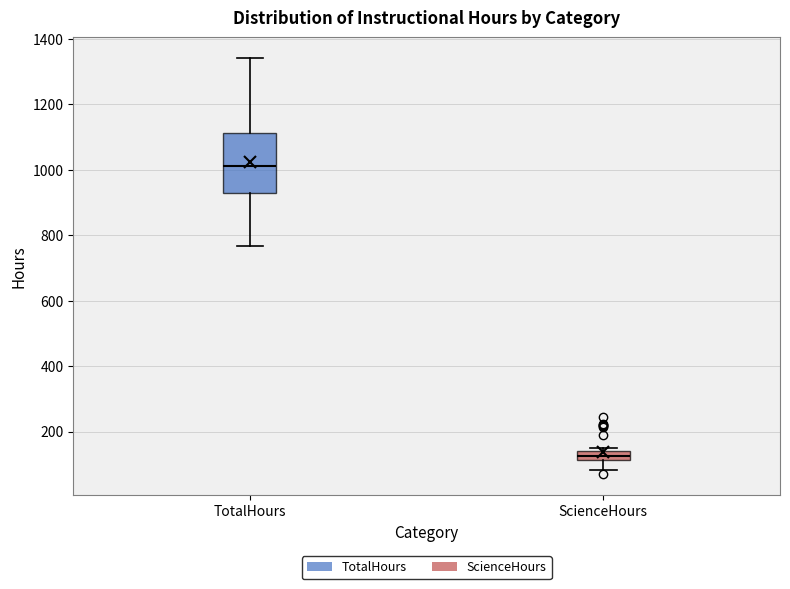

Which box's median line is the highest?

TotalHours